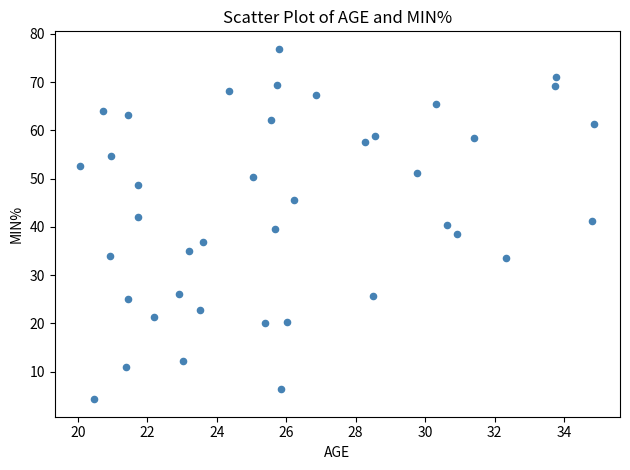

What is the range of Y values (max minus min)?

72.6